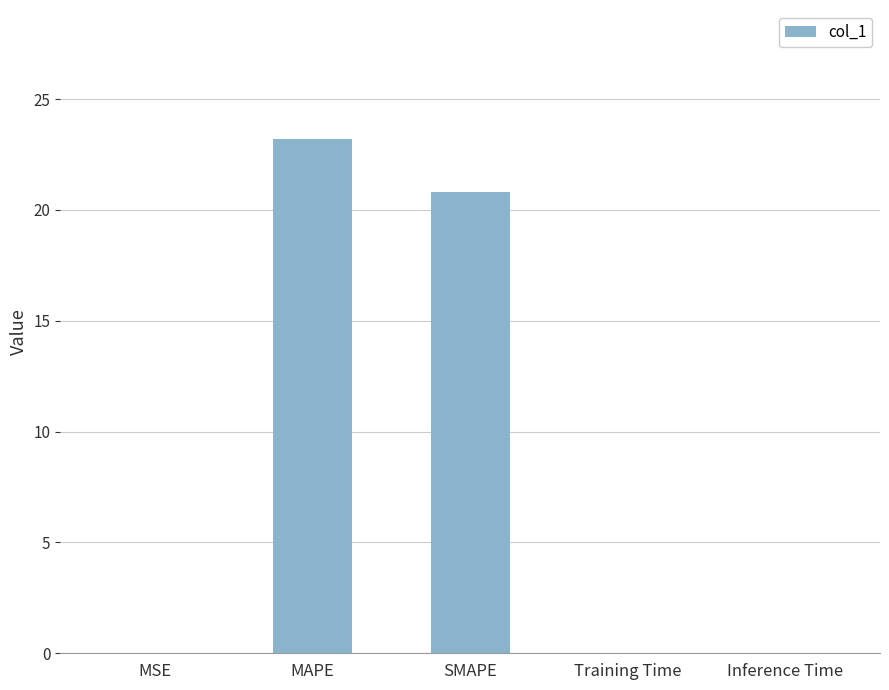

Which has a higher value, Training Time or MAPE?

MAPE